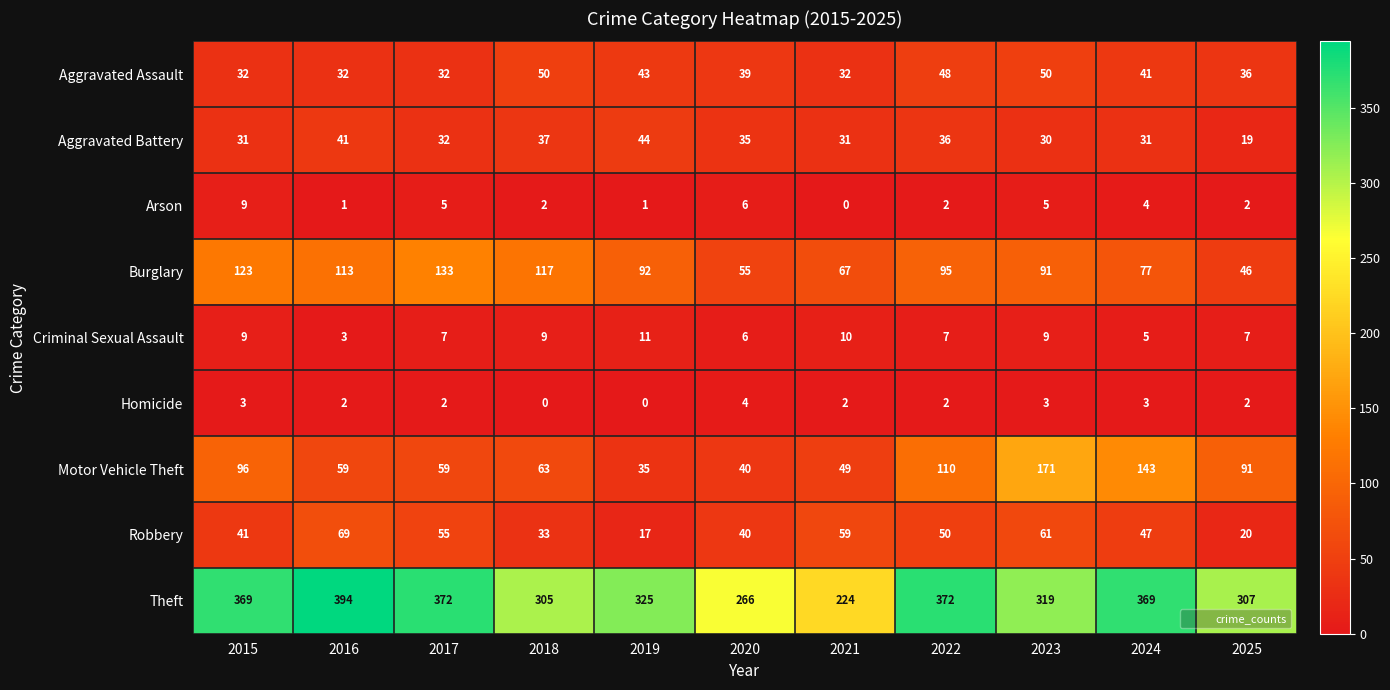

Which series has the largest range (max minus min)?

Theft